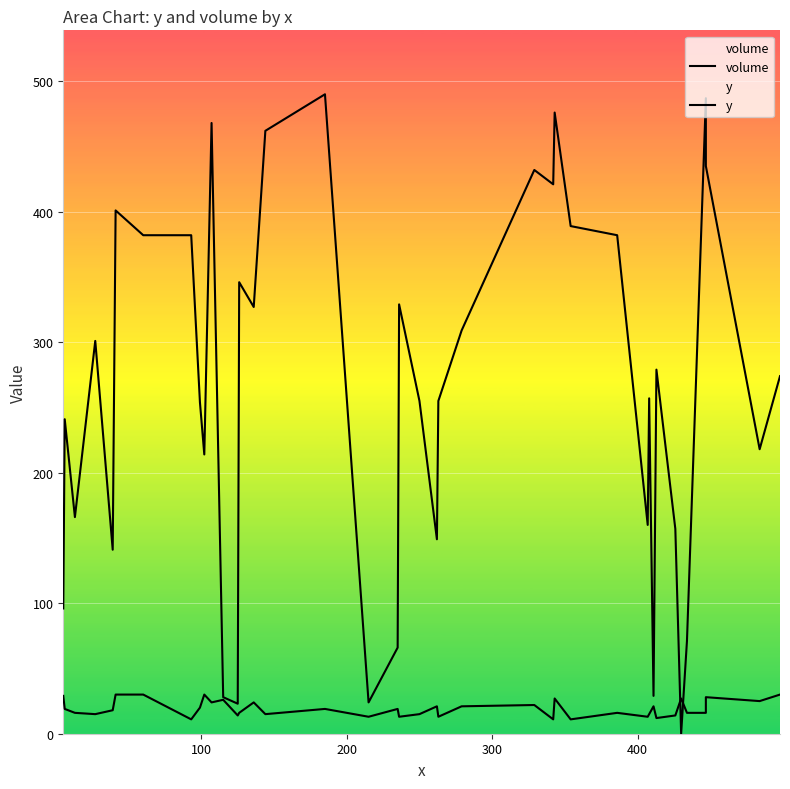

How many intersections are there between volume and y?

2